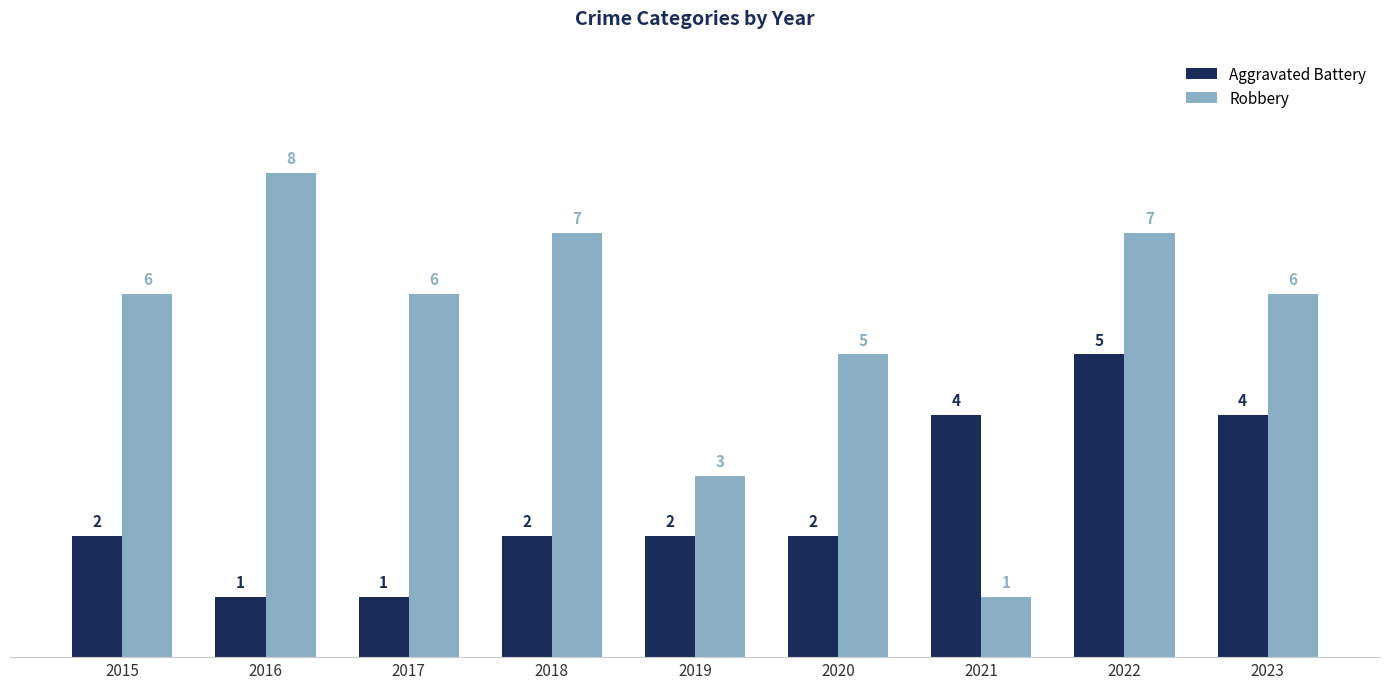

What is the value of the Robbery bar at the 7th from the left?

1